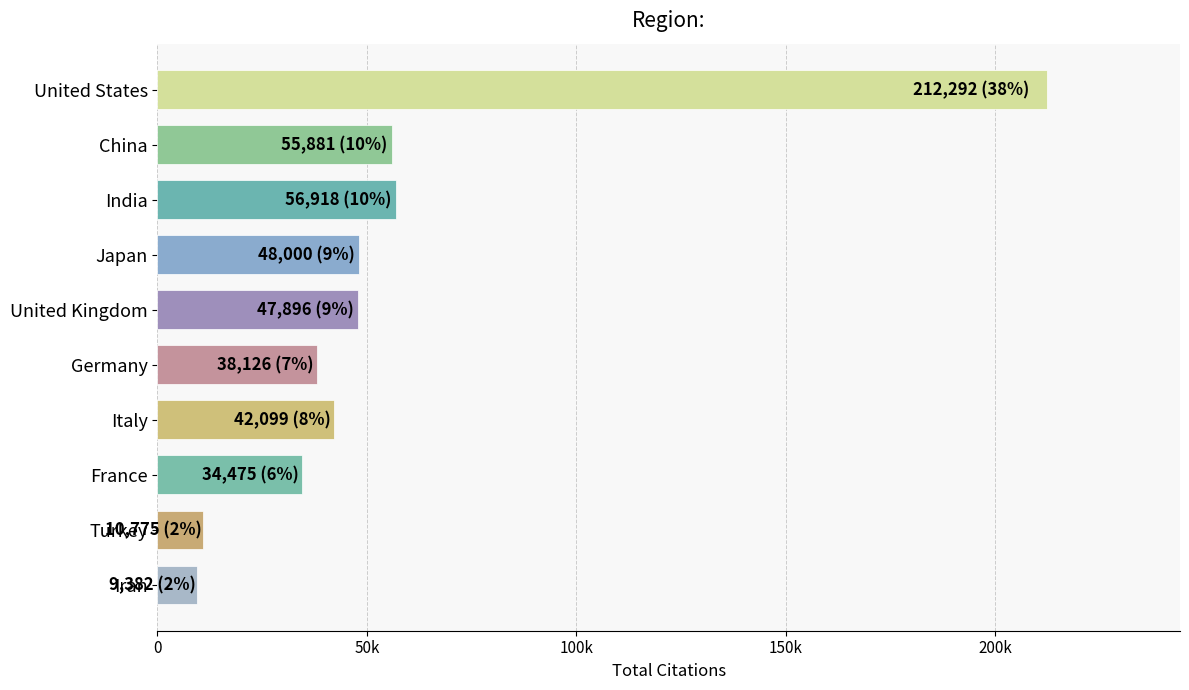

What is the maximum value shown in the chart?

212292